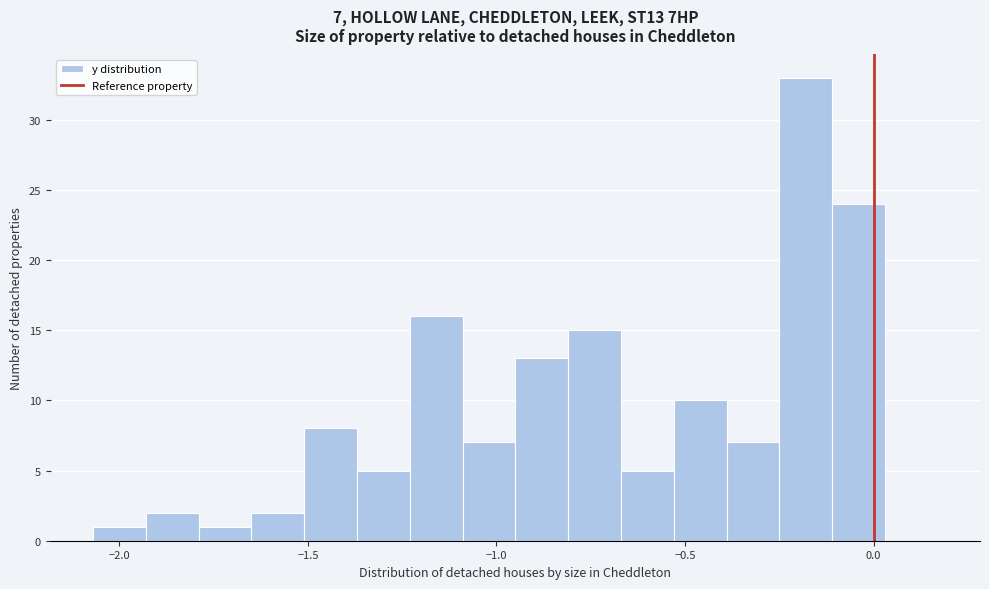

Around what value on the x-axis is the tallest bar? Give the approximate position of its centre, as read against the axis.

-0.20